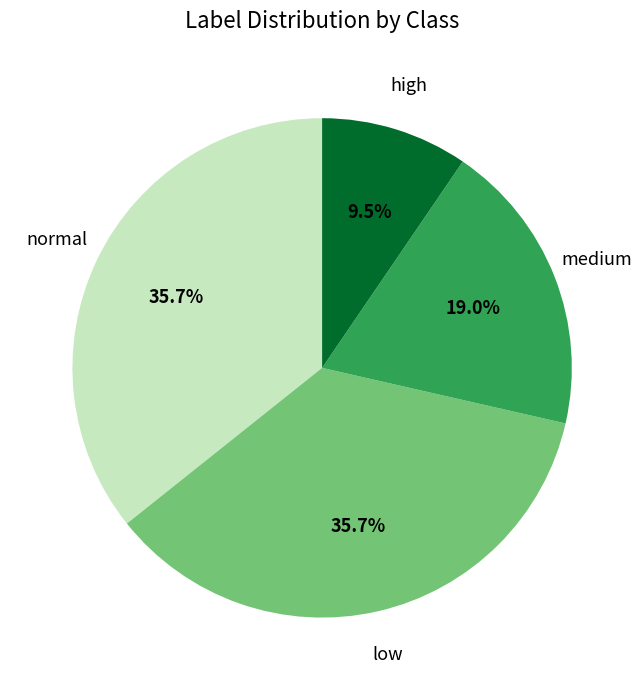

Does any single category account for the majority?

No